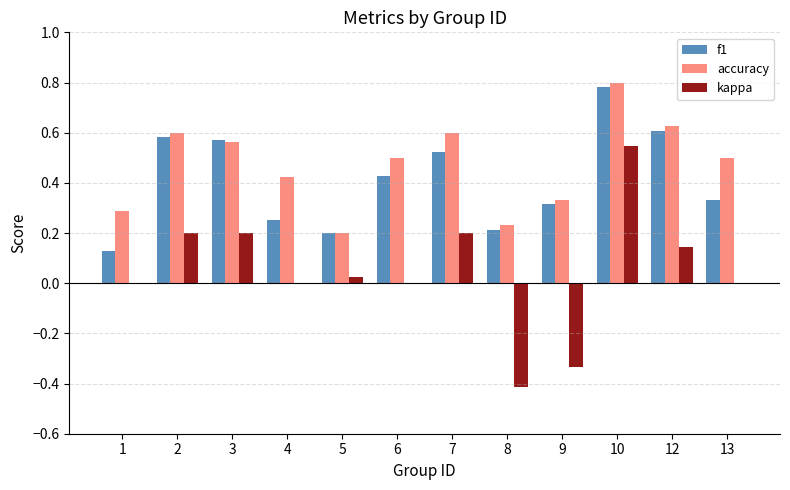

What are all the series names shown in the legend?

f1, accuracy, kappa